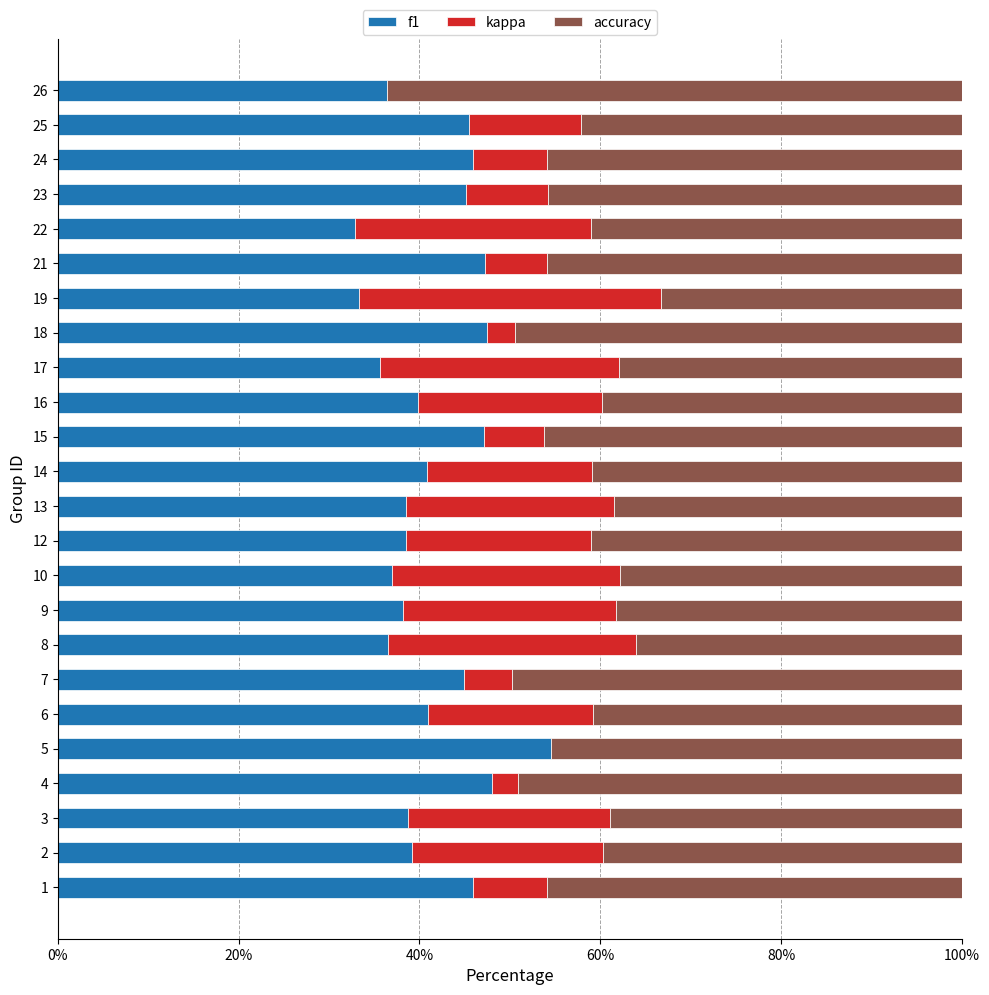

Is it true that f1 equals 45.4 at 25?

True